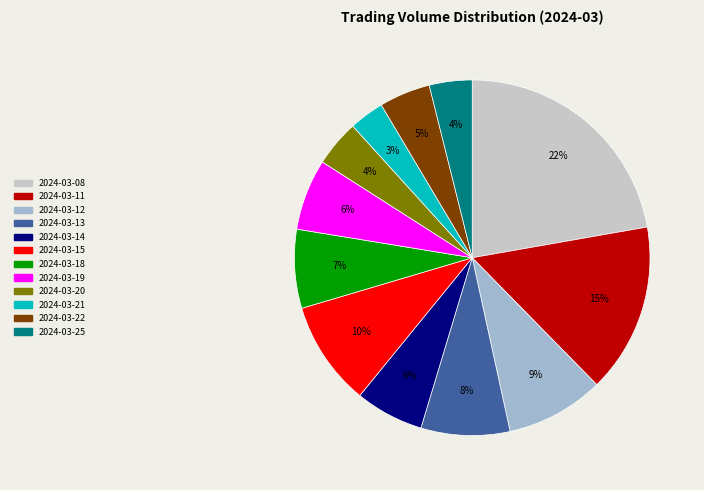

Does 2024-03-20 account for over 50% of the chart?

No